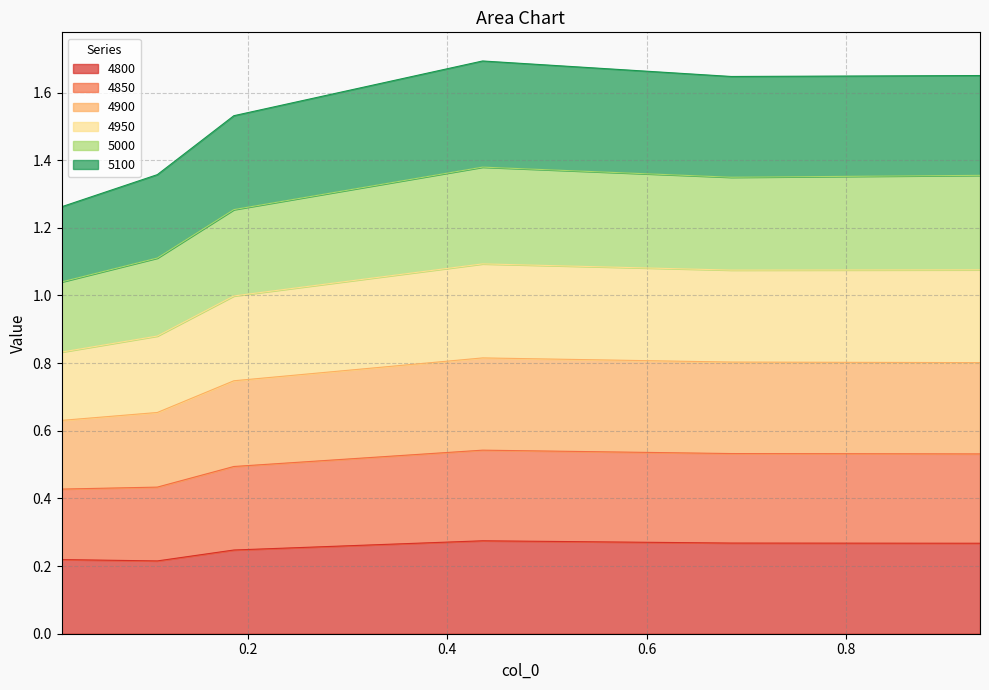

Is the value of 4950 at 0.0136986301369863 greater than the value of 4900 at 0.9342465753424658?

No